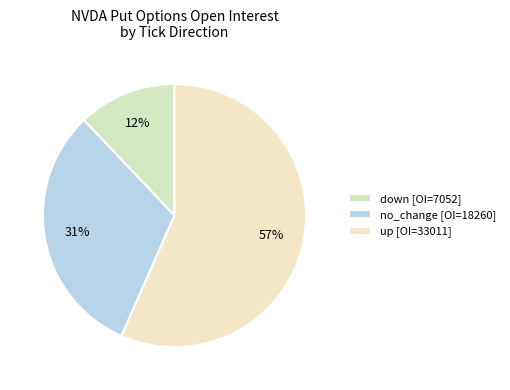

Count the number of slices in the pie.

3